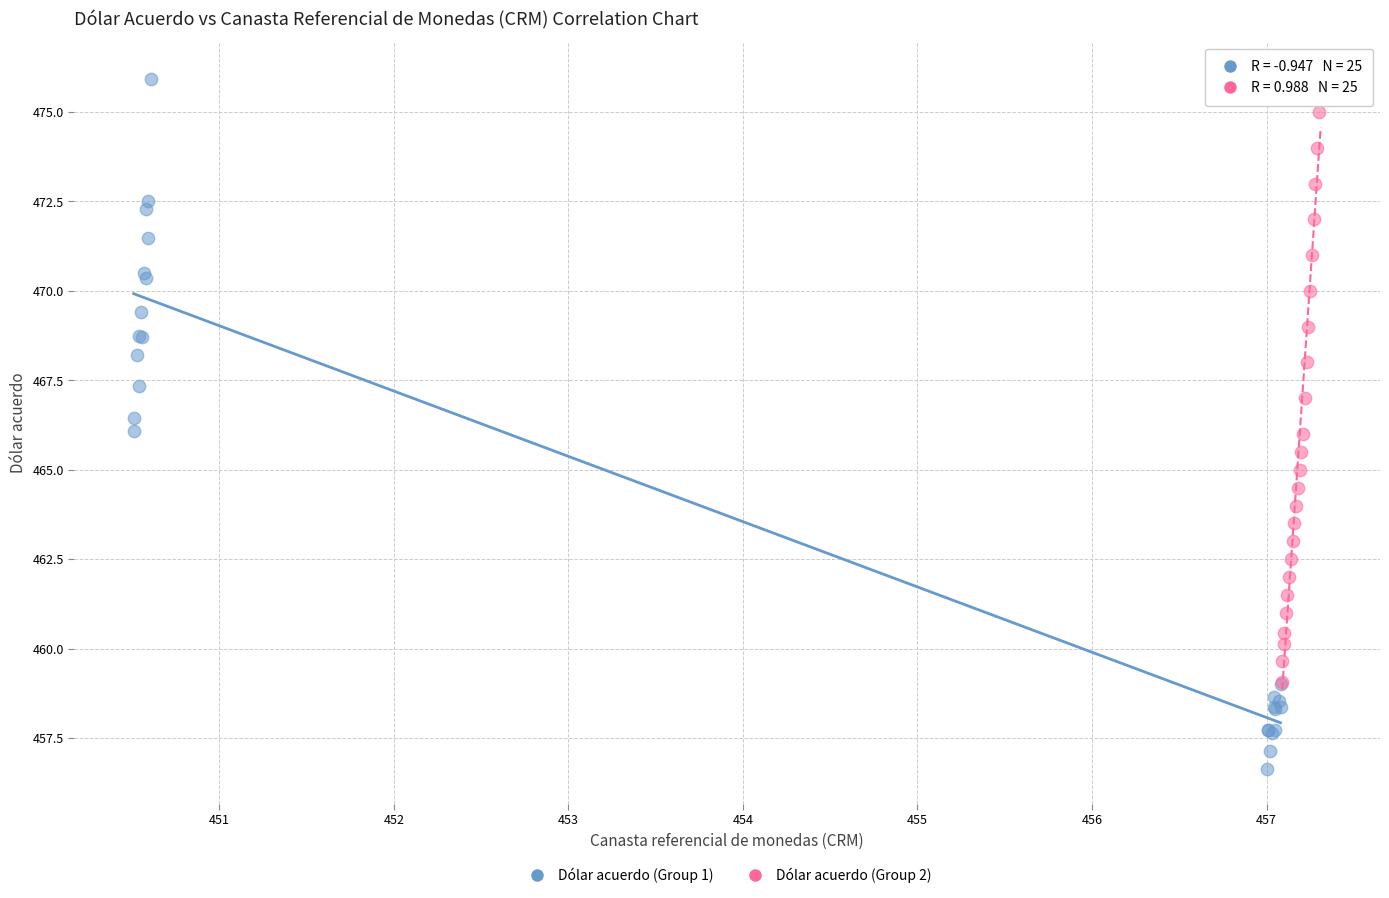

Which series has the widest spread of Y values?

Dólar acuerdo (Group 1)